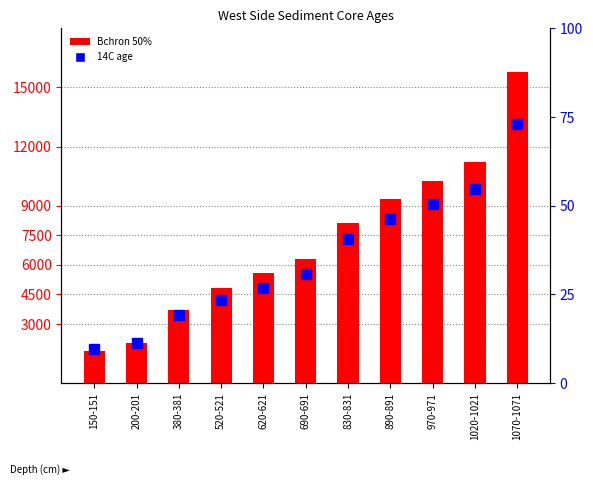

Which series has the largest range (max minus min)?

Bchron 50%